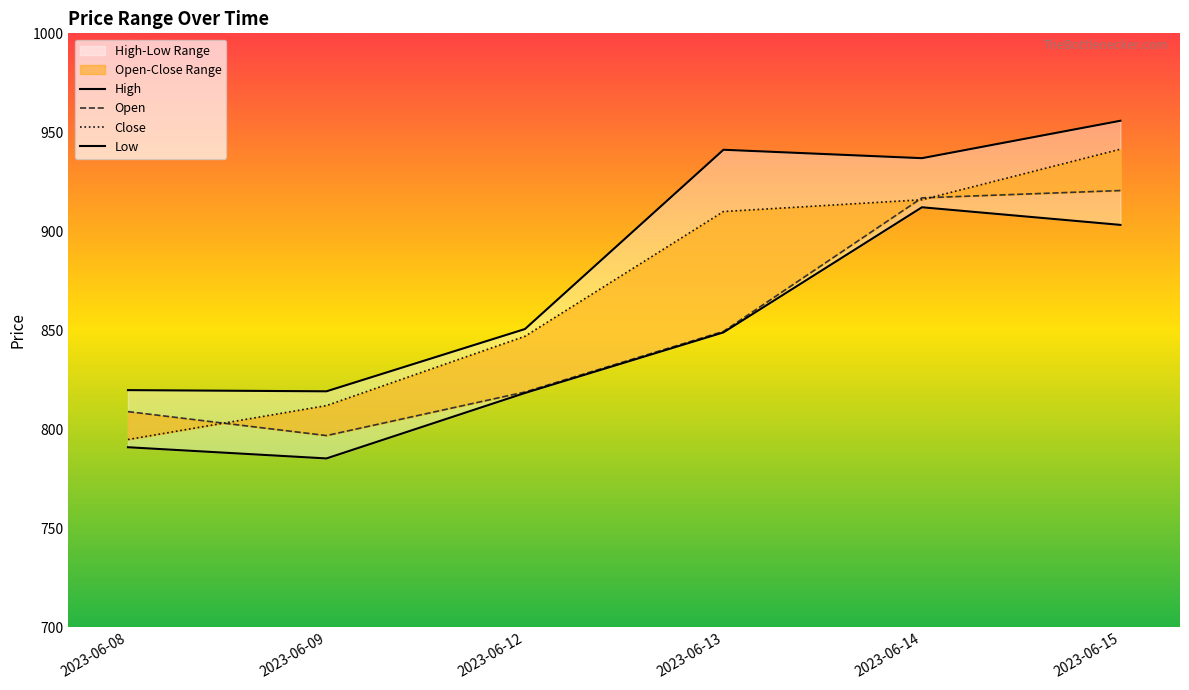

True or false: Low and High intersect in this chart.

False